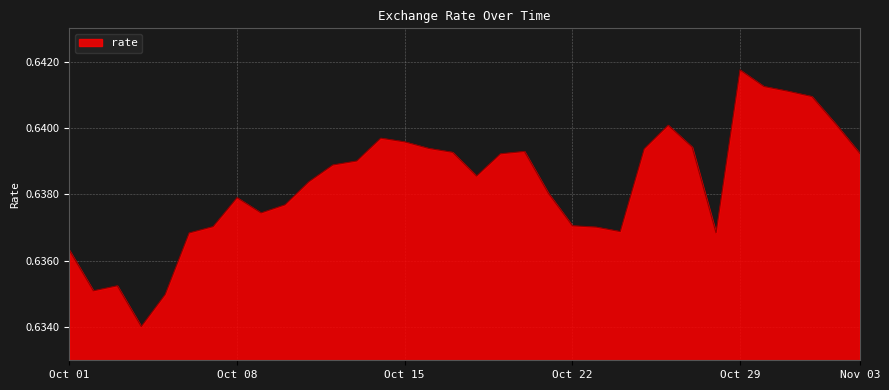

What is the greatest value displayed?

0.6